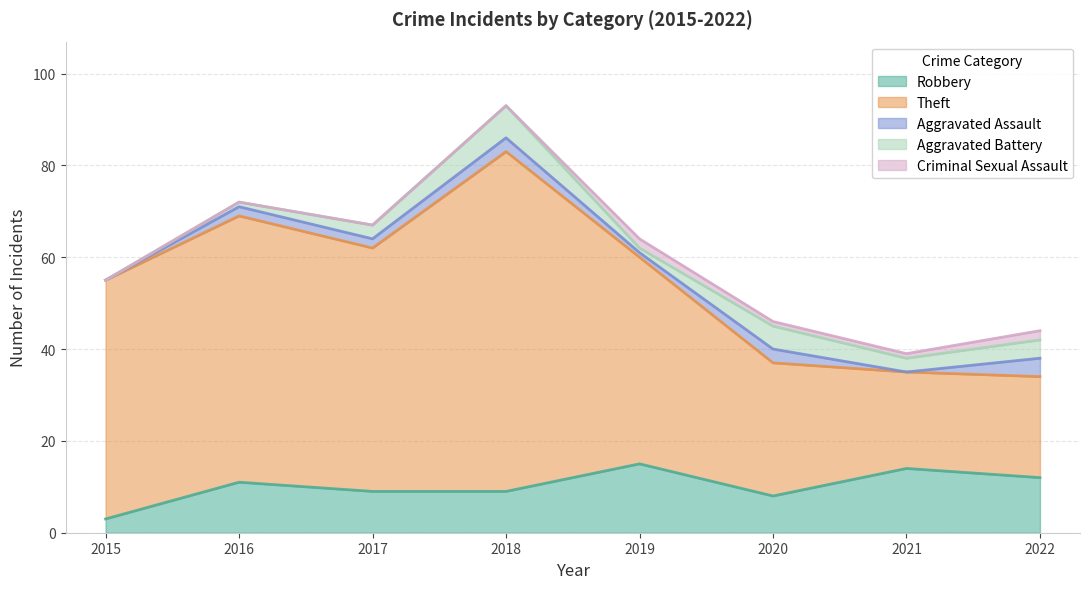

Reading right to left, extract all data points from this chart.

Robbery: 12	14	8	15	9	9	11	3
Theft: 22	21	29	45	74	53	58	52
Aggravated Assault: 4	0	3	1	3	2	2	0
Aggravated Battery: 4	3	5	1	7	3	1	0
Criminal Sexual Assault: 2	1	1	2	0	0	0	0